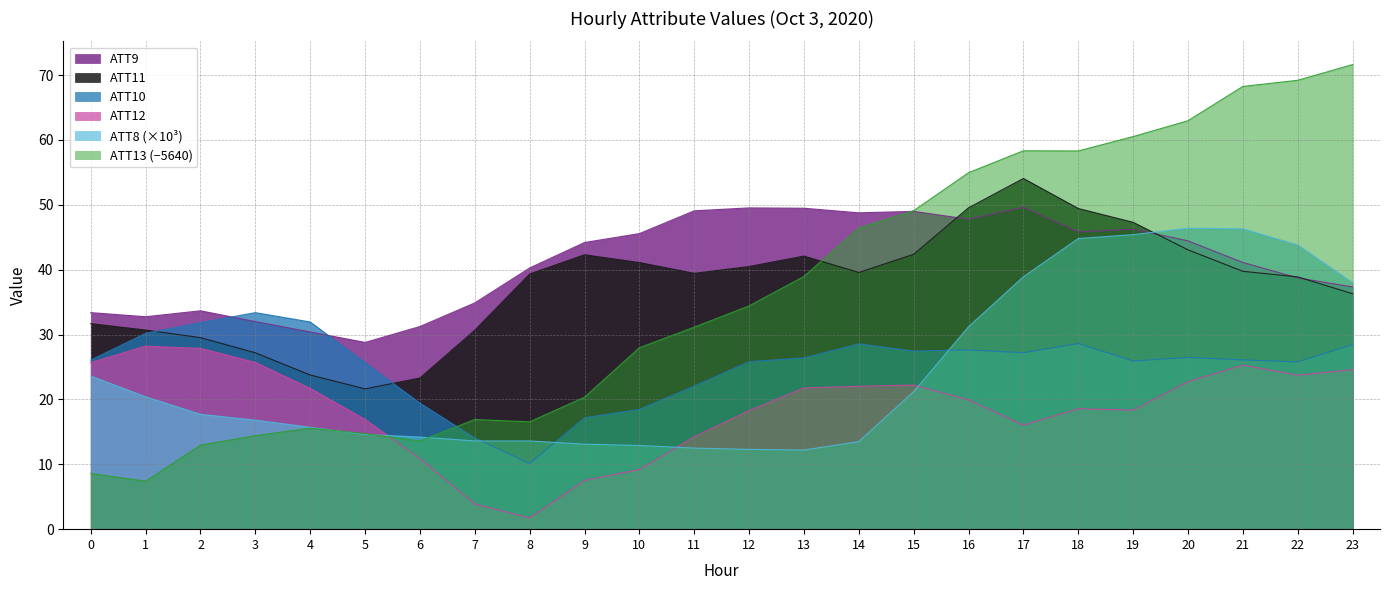

In ATT9, how many points are higher than both neighbors (excluding endpoints)?

5